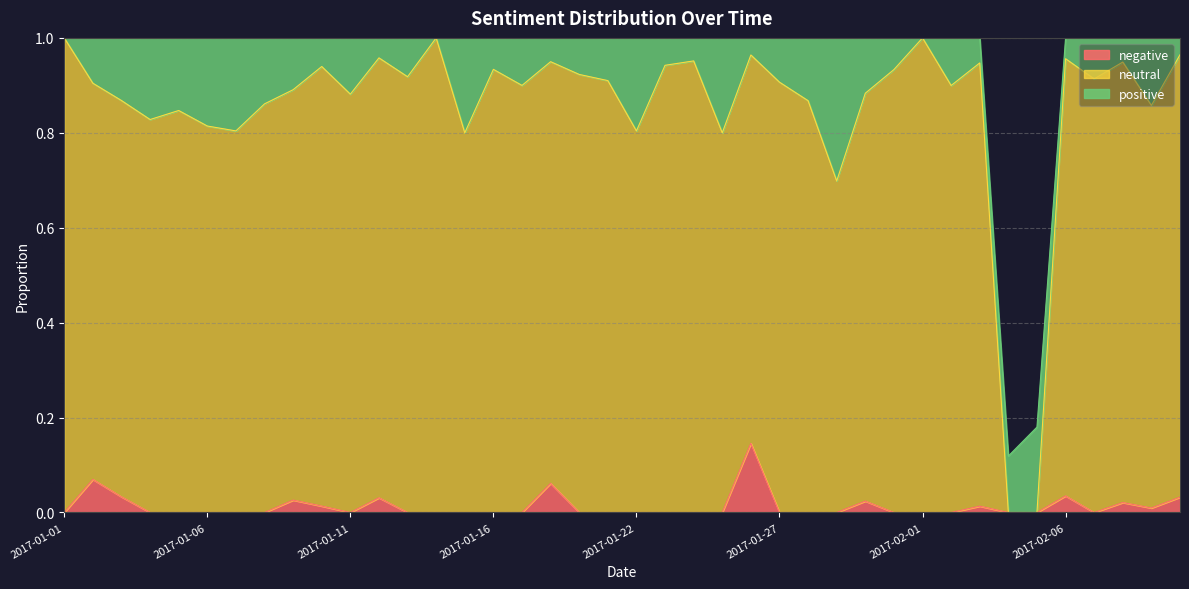

Does the chart display data point markers on the line(s)?

No